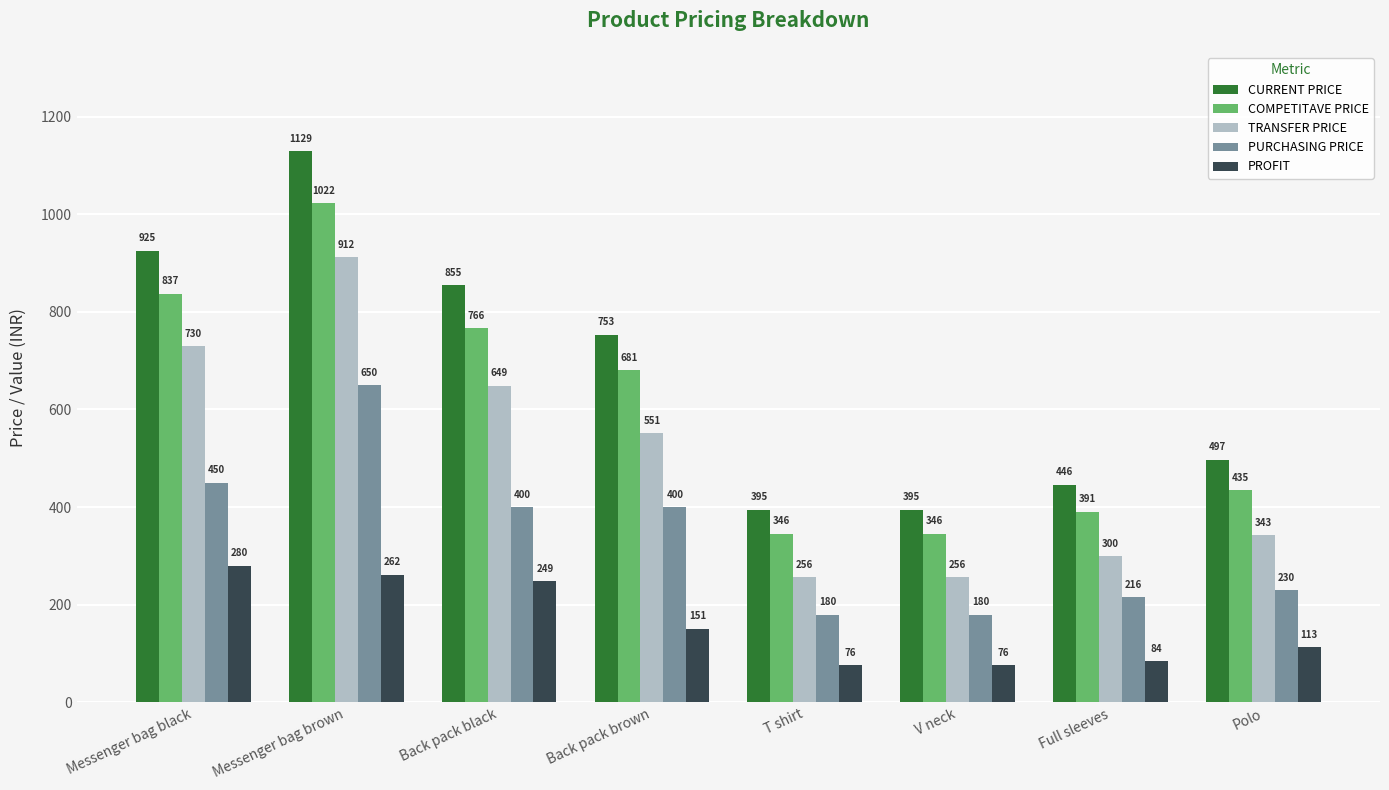

What is the total value across all series at Full sleeves?

1437